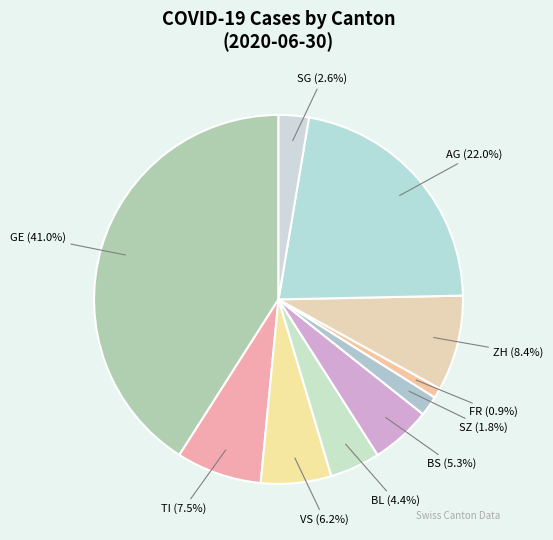

Do VS (6.2%) and ZH (8.4%) together represent more than half of the pie?

No